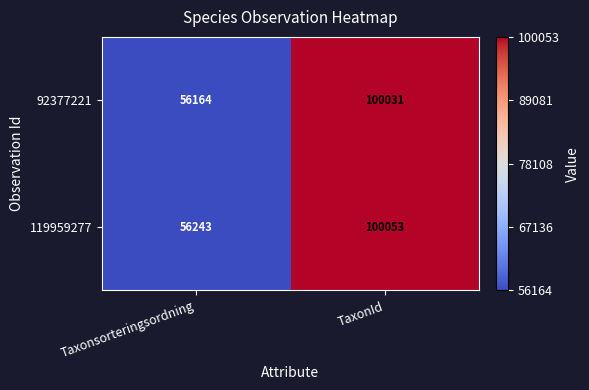

The 92377221 series shows 100031 at TaxonId. True or false?

True